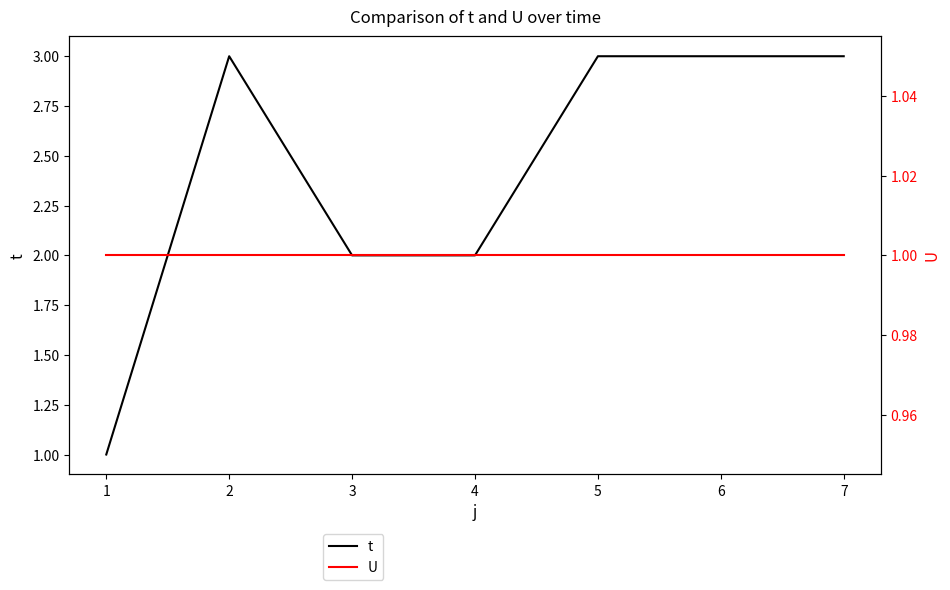

What is the maximum value shown in the chart?

3